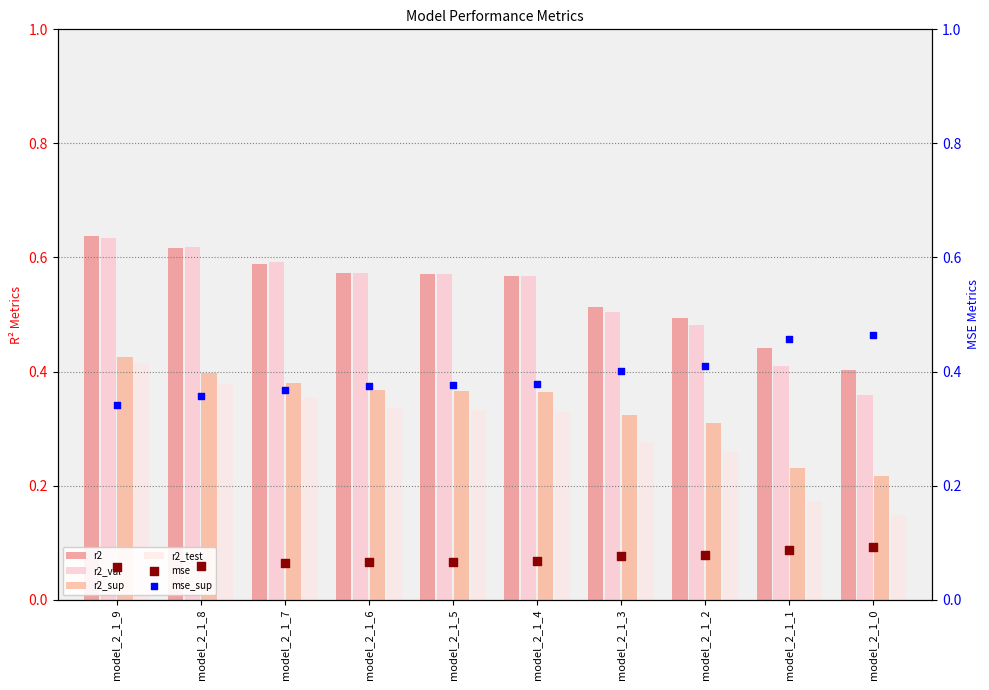

At which category is the sum across all series the highest?

model_2_1_9